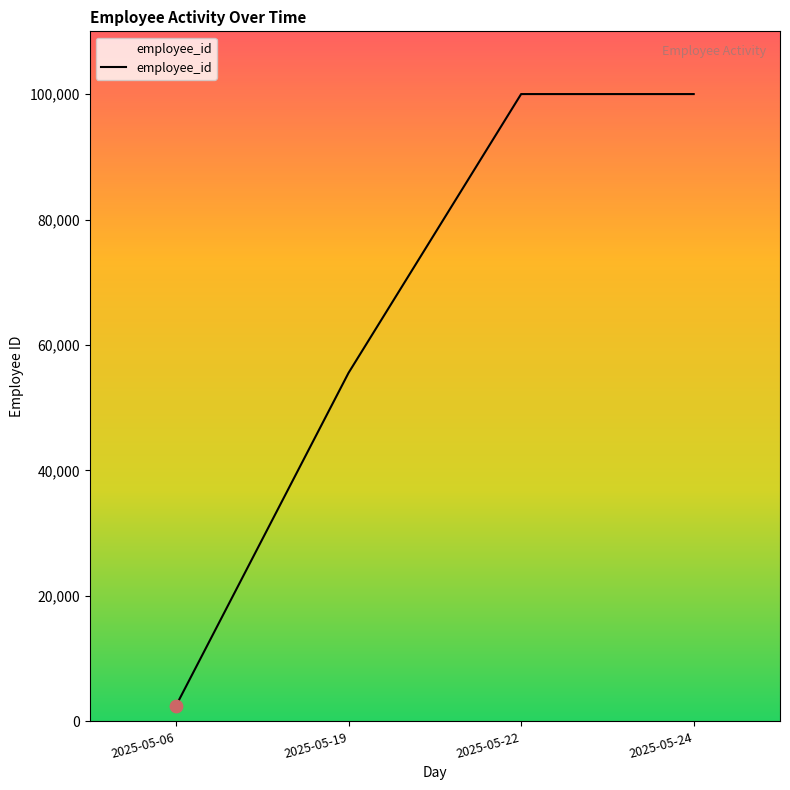

What is the ratio of the value at 2025-05-22 to the value at 2025-05-06?

40.4